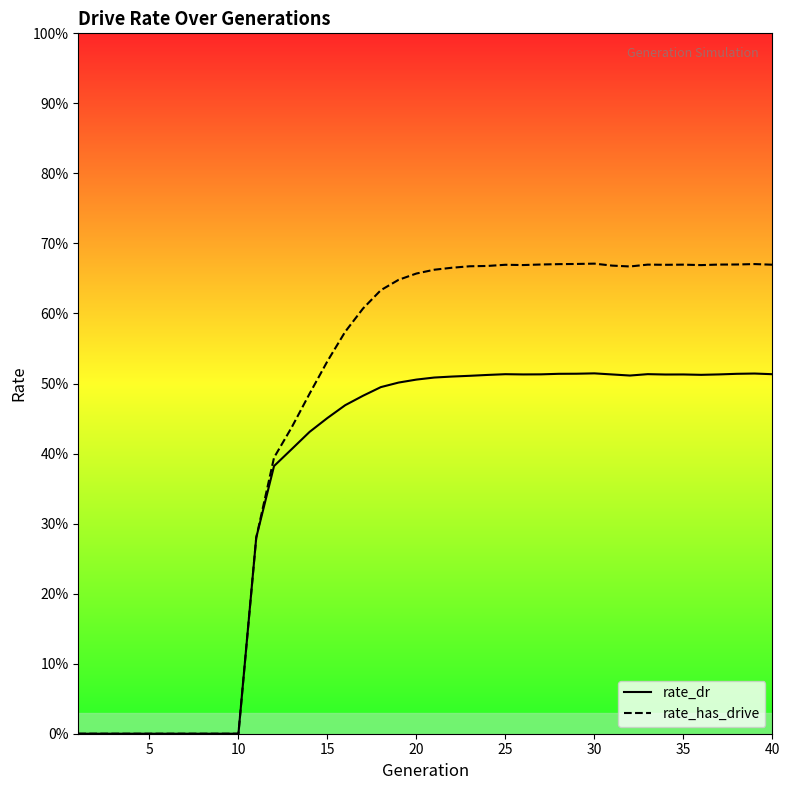

True or false: rate_has_drive and rate_dr cross at least once.

False